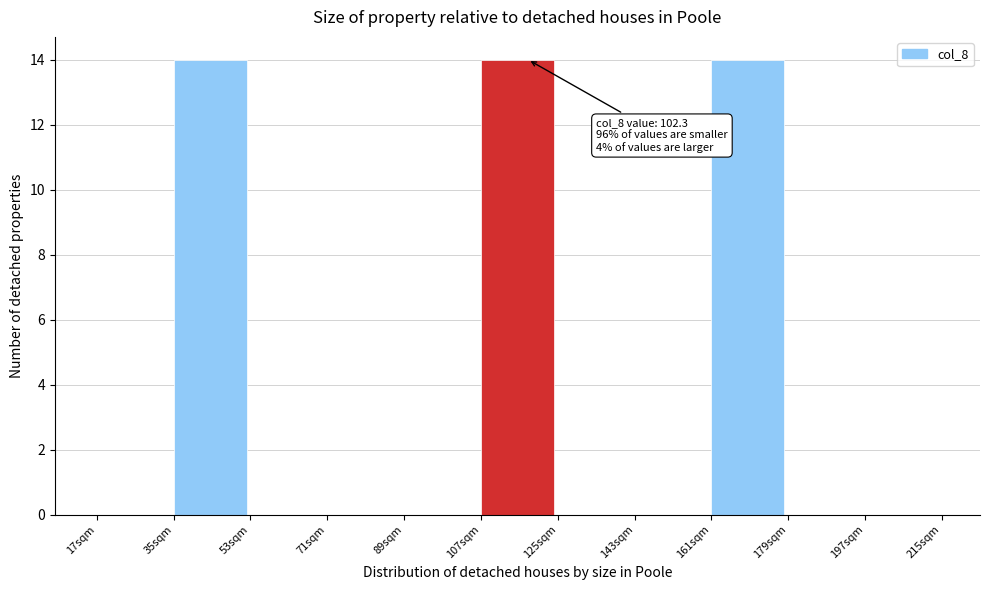

Reading left to right, transcribe all the data shown in this chart.

17sqm=0	35sqm=14	53sqm=0	71sqm=0	89sqm=0	107sqm=14	125sqm=0	143sqm=0	161sqm=14	179sqm=0	197sqm=0